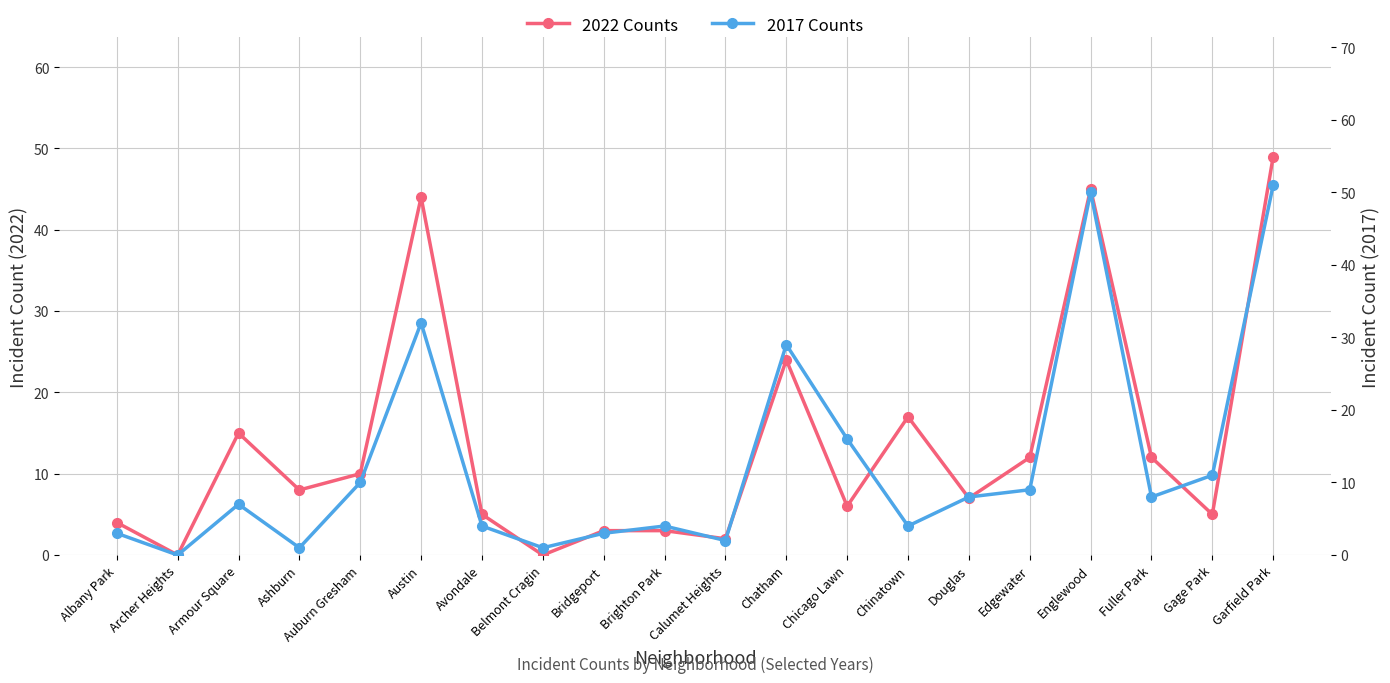

True or false: 2017 Counts has a value of 1 at Belmont Cragin.

True